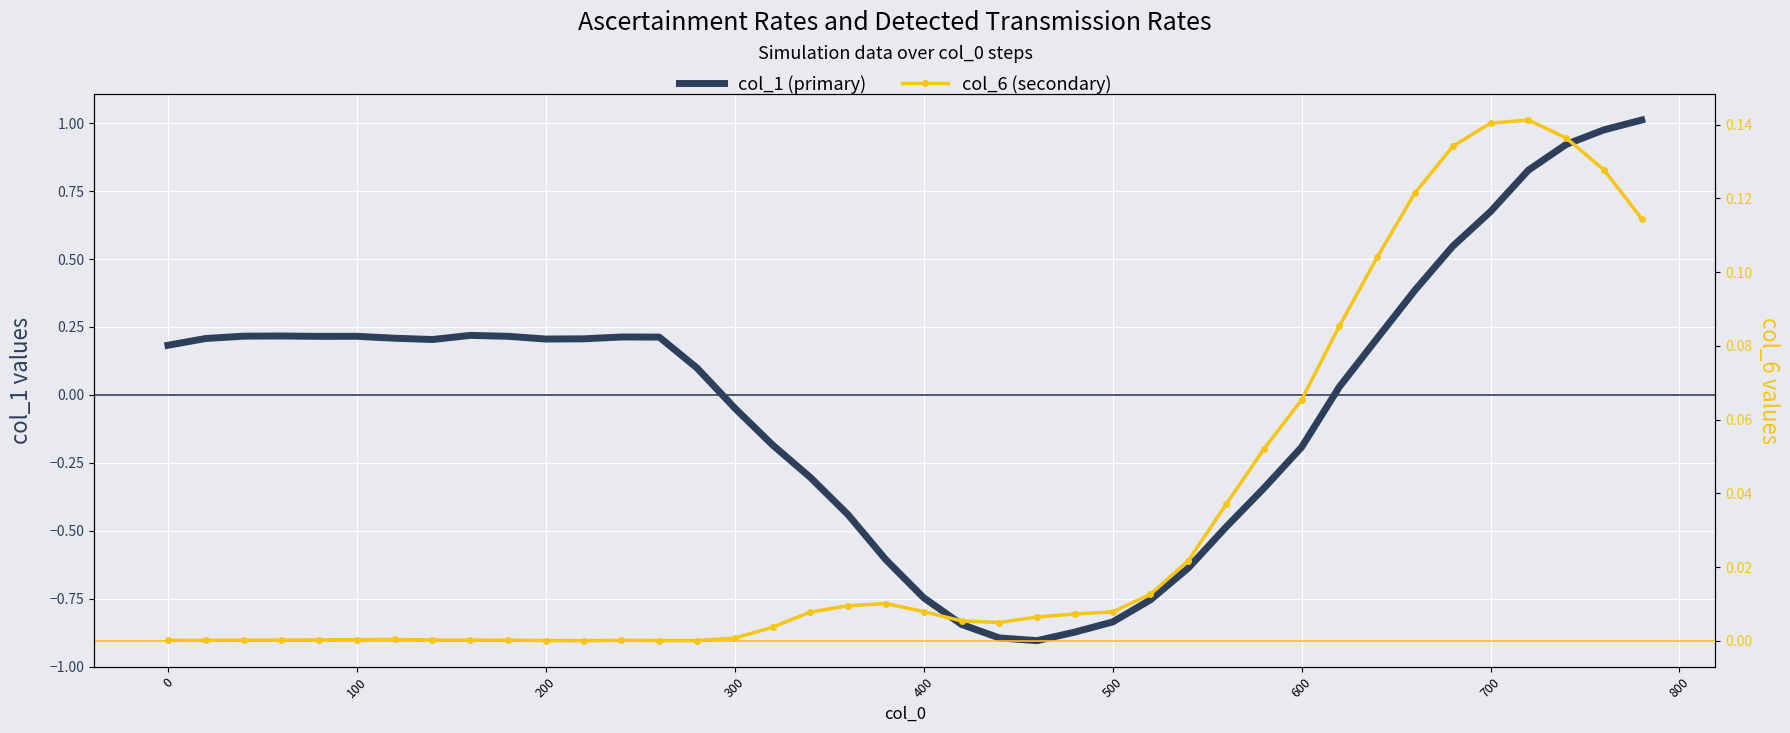

How many lines are shown in the chart?

2